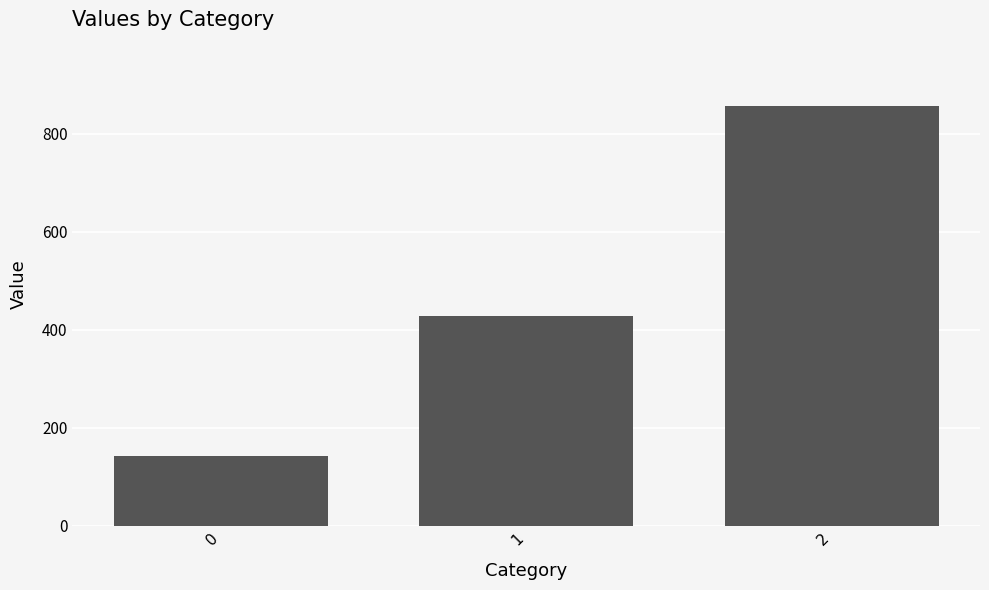

The value at 1 is 162.9. True or false?

False